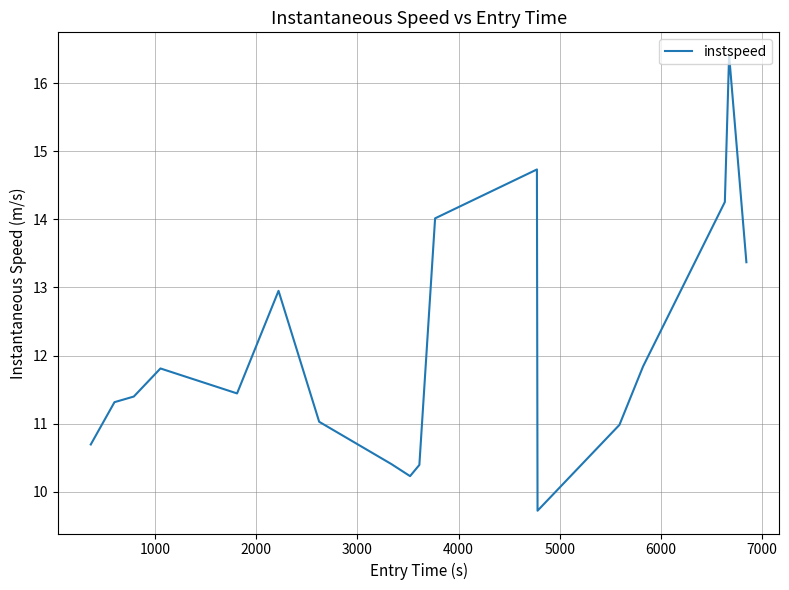

What is the difference between the maximum and minimum values?

6.7